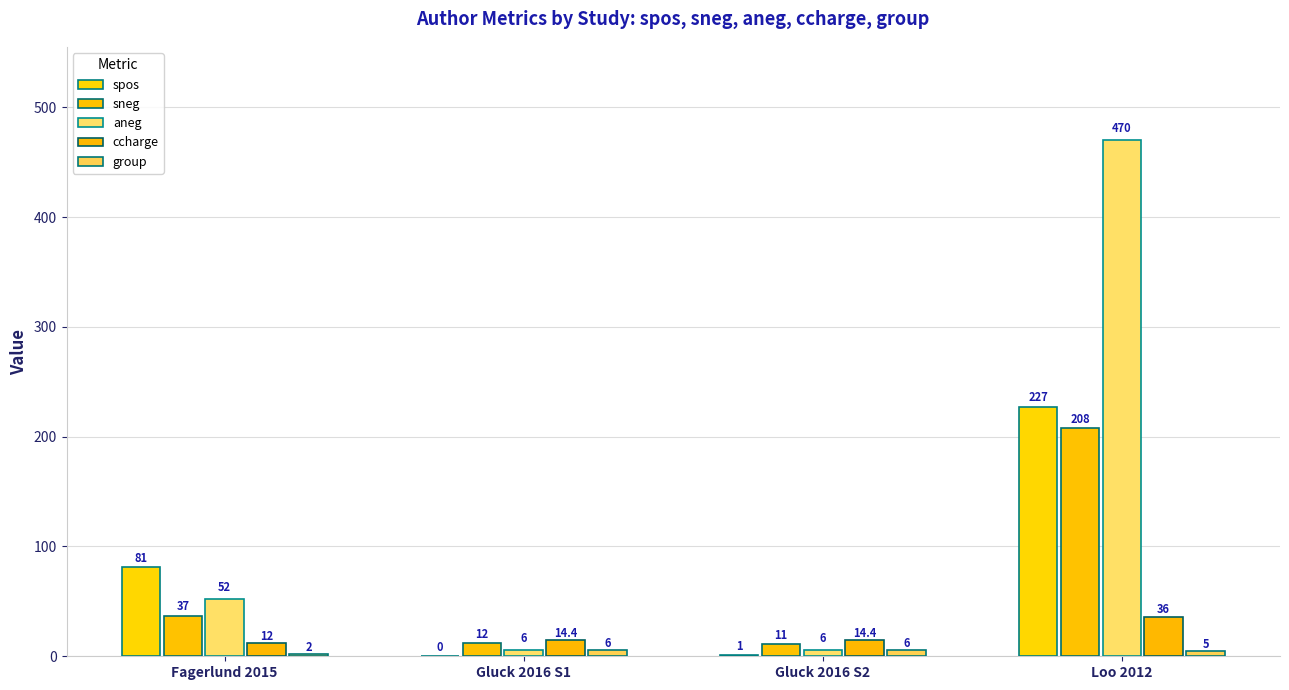

Which series has the largest total across all categories?

aneg